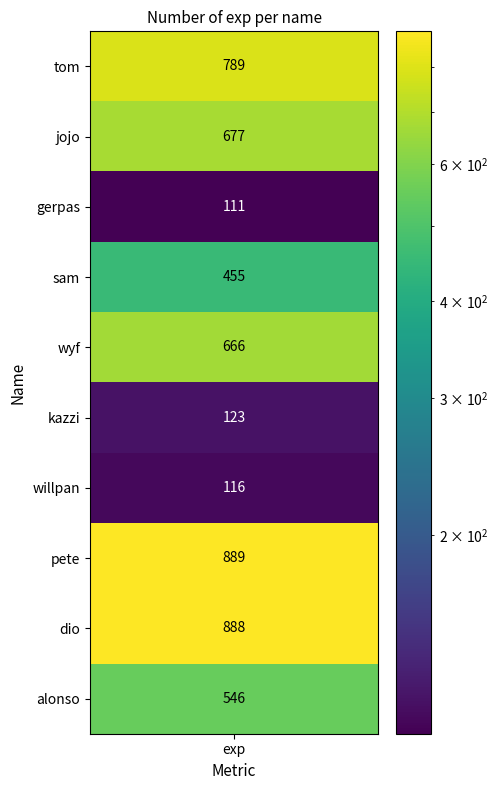

Reading left to right, transcribe all the data shown in this chart.

789	677	111	455	666	123	116	889	888	546